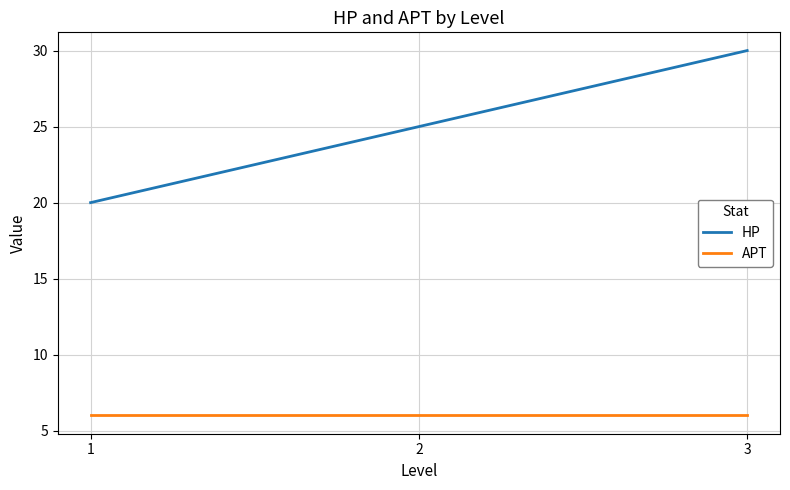

Rank the series at 3 from lowest to highest value.

APT, HP